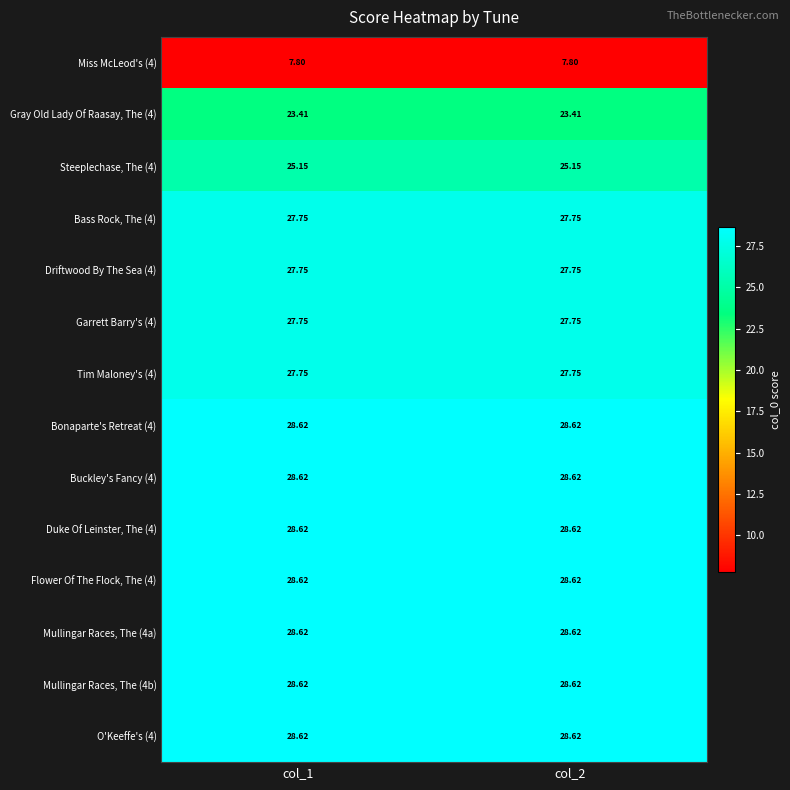

Is the value of Steeplechase, The (4) at col_1 greater than the value of Flower Of The Flock, The (4) at col_2?

No